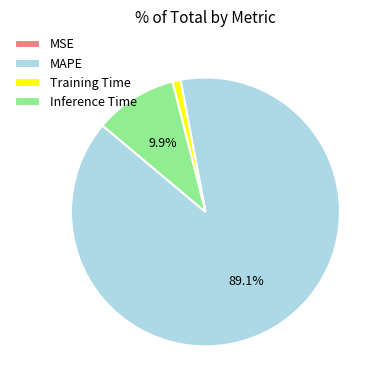

Does MAPE account for over 50% of the chart?

Yes